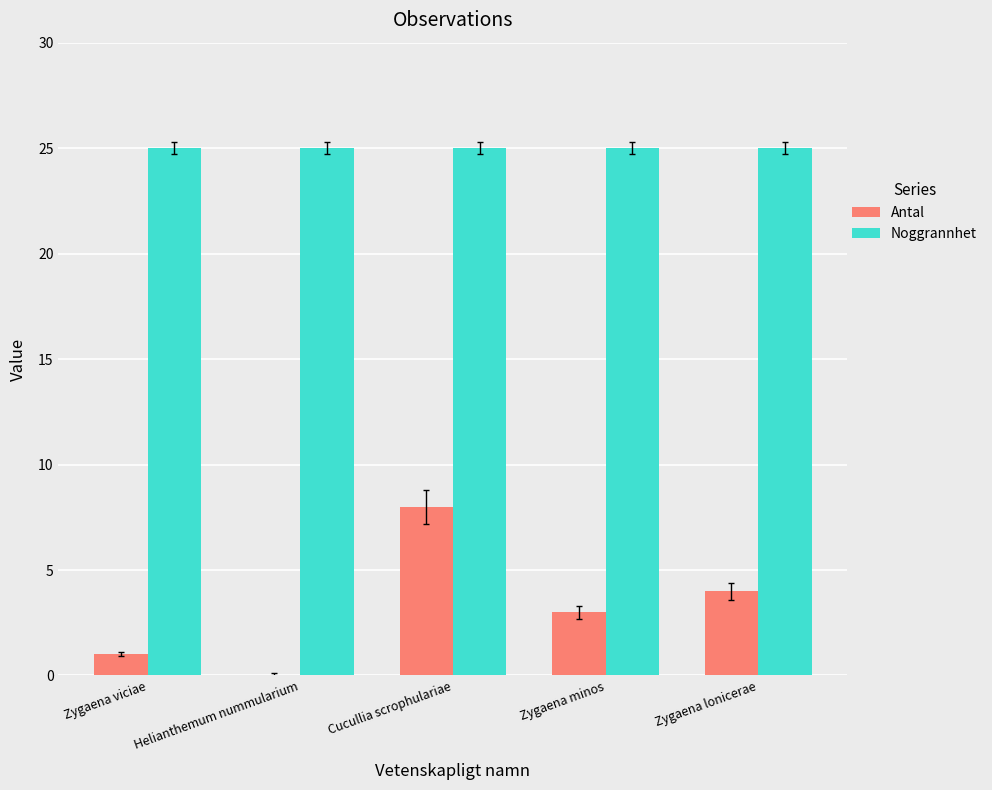

Which series has the largest total across all categories?

Noggrannhet